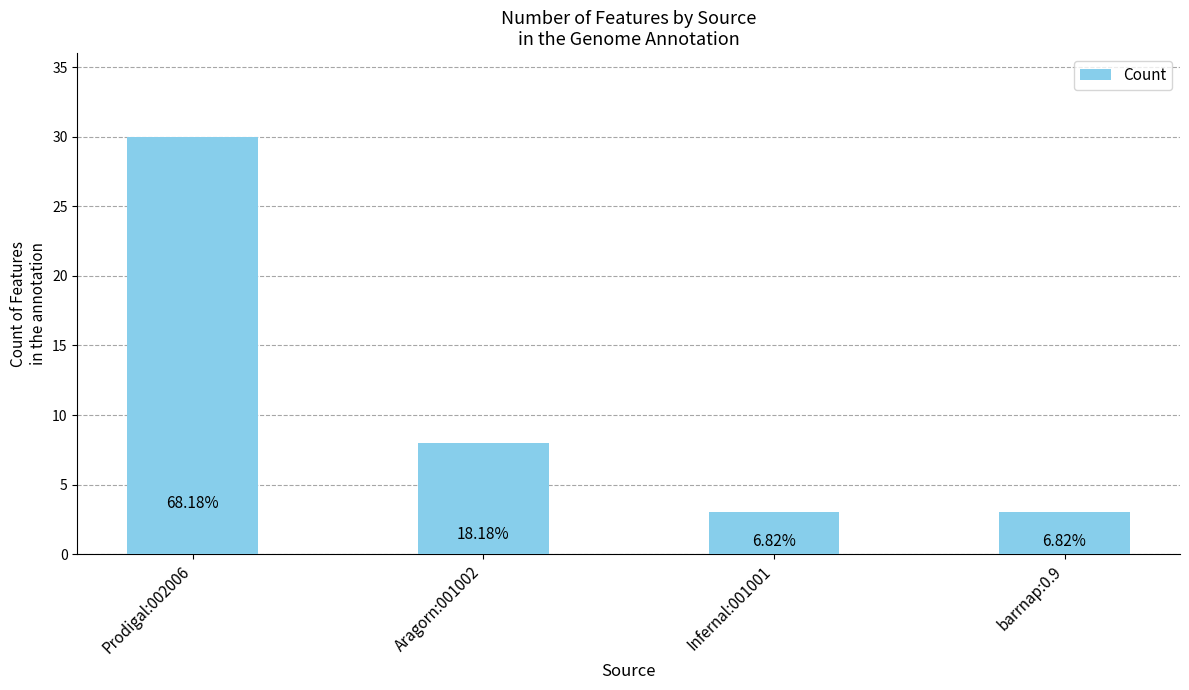

How many bars are there in total?

4